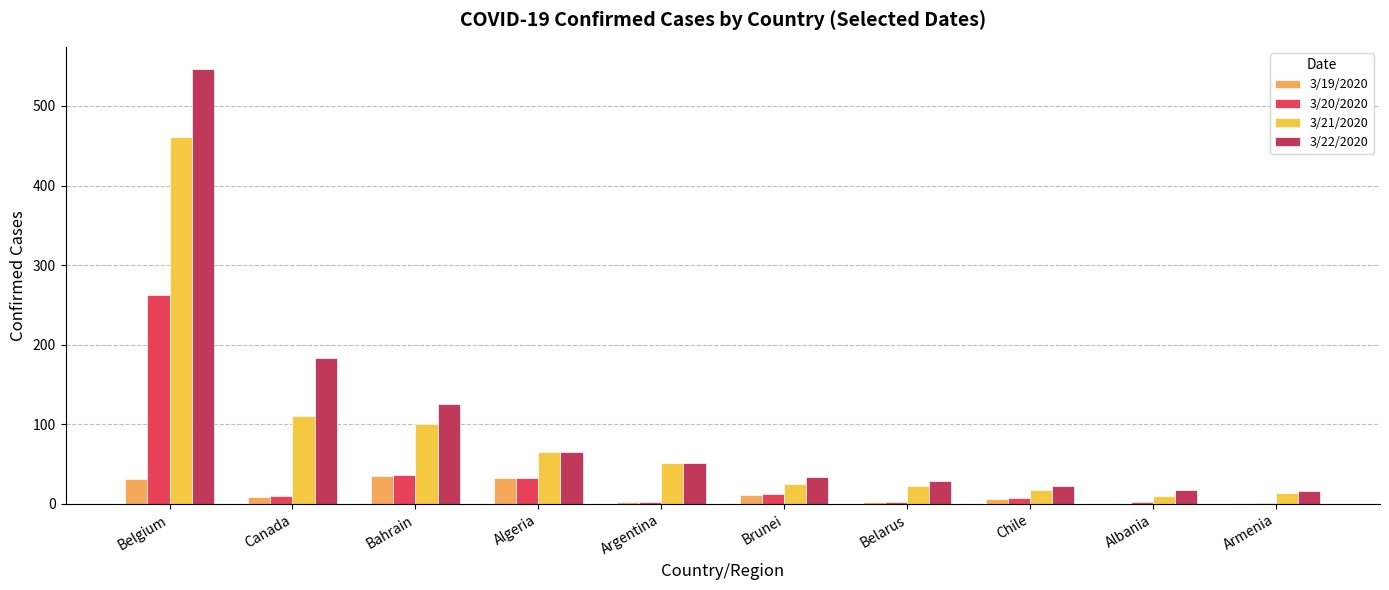

Between Bahrain and Brunei, which series saw the biggest shift?

3/22/2020